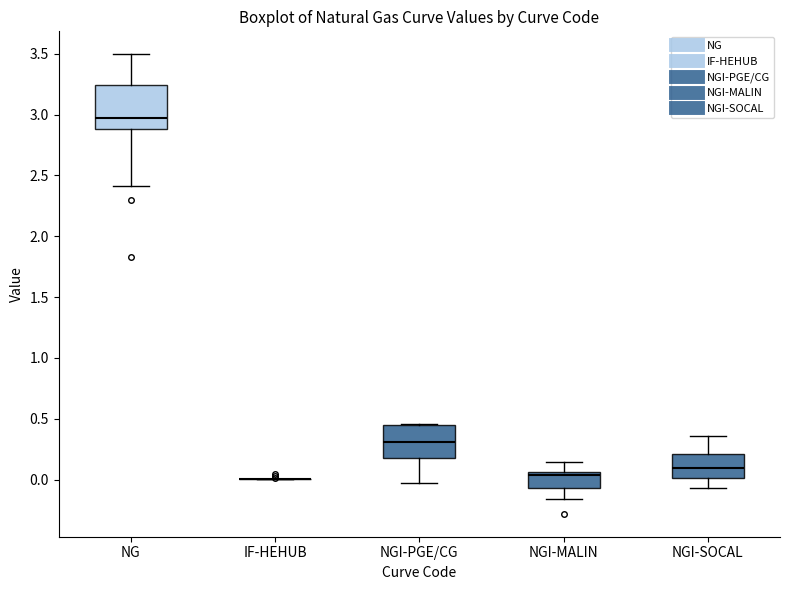

Reading left to right, transcribe this box plot: for each box, give where its median line is, the range the box spans, and where its two whiskers end, as read against the y-axis. The values are not printed on the chart, so give them approximately, as read against the axis.

NG: median 2.95, box 2.90 to 3.25, whiskers 2.40 to 3.50
IF-HEHUB: box collapsed to a line at 0.00, whiskers 0.00 to 0.00
NGI-PGE/CG: median 0.30, box 0.20 to 0.45, whiskers -0.05 to 0.45
NGI-MALIN: median 0.05 (just below the box's upper edge), box -0.05 to 0.05, whiskers -0.15 to 0.15
NGI-SOCAL: median 0.10, box 0.00 to 0.20, whiskers -0.05 to 0.35